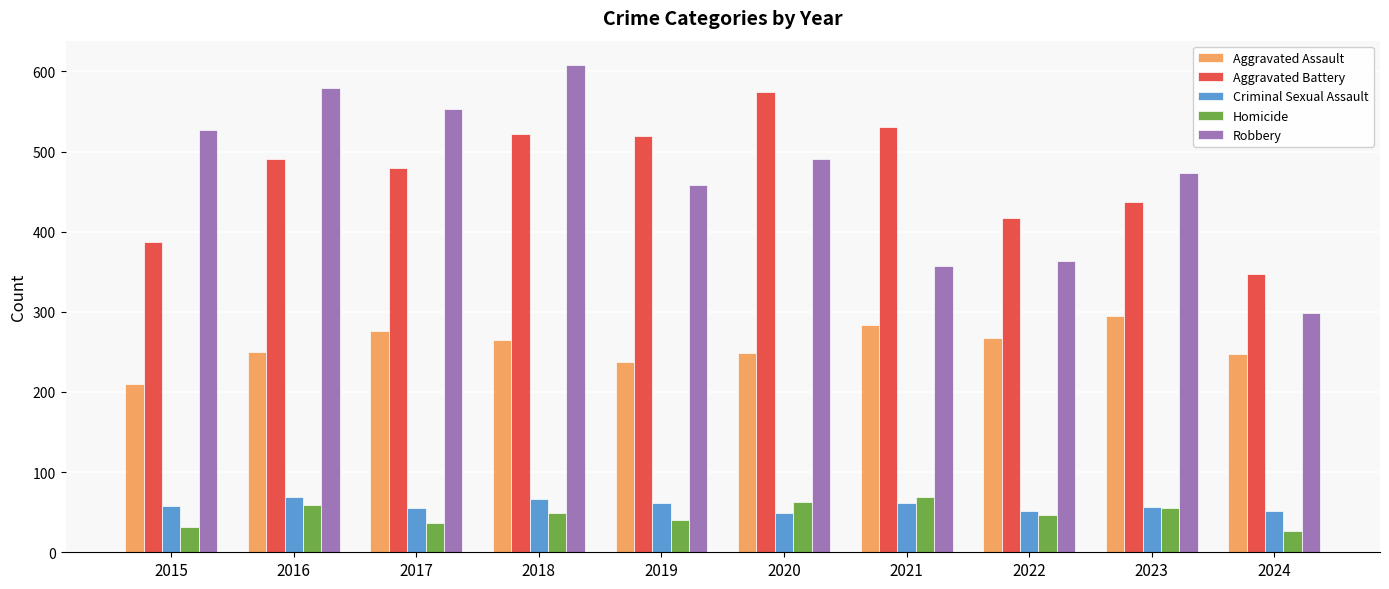

What is the sum of all Aggravated Battery values?

4706